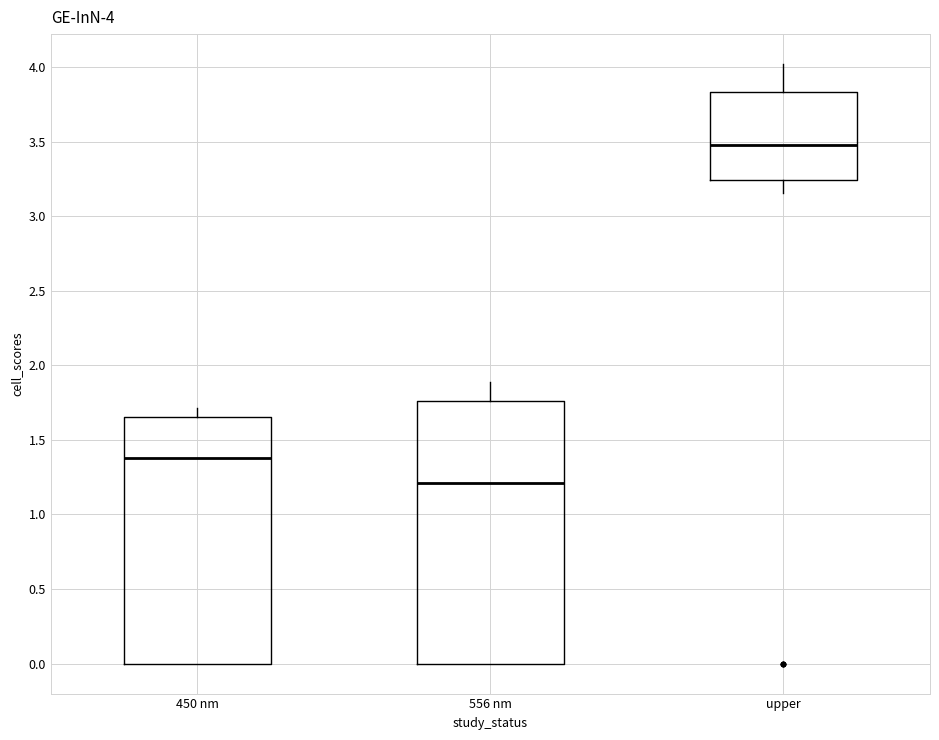

Which box is the tallest, from its lower edge to its upper edge?

556 nm